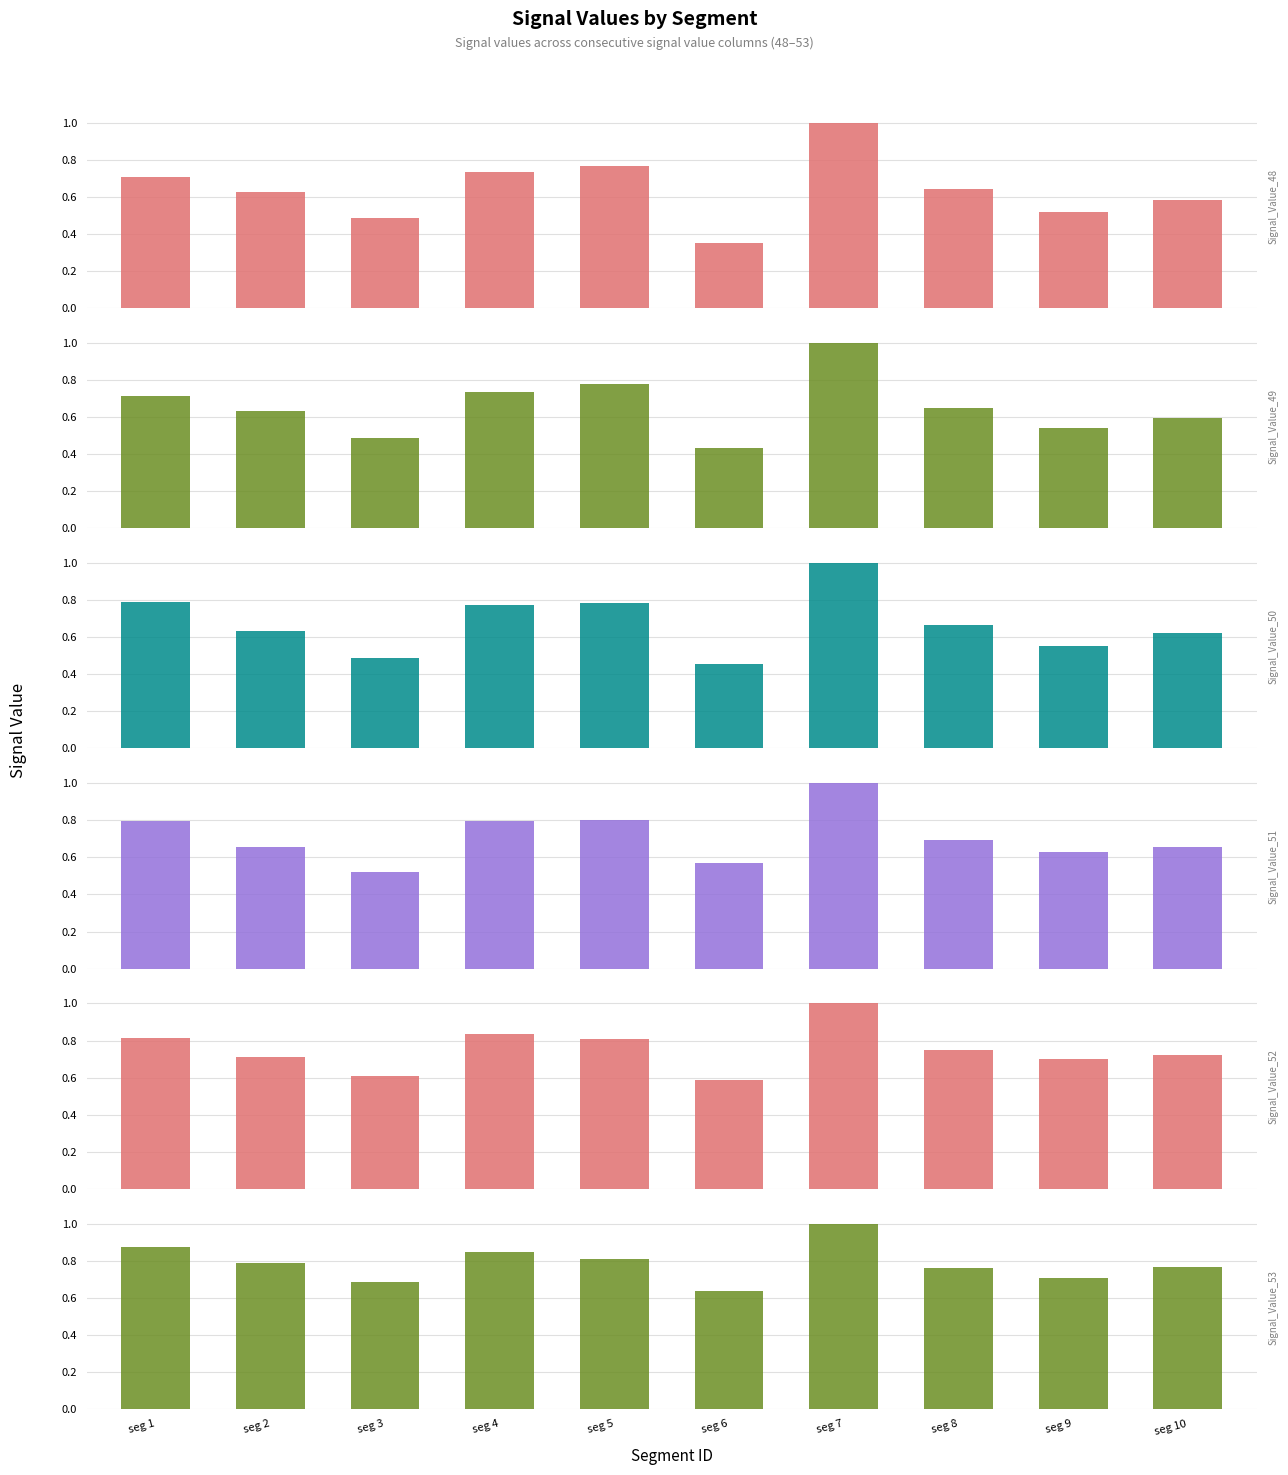

The Signal_Value_52 series shows 1.1 at seg 1. True or false?

False